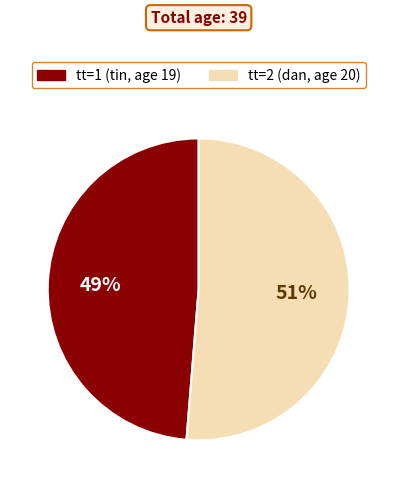

To the nearest percent, what is the average slice percentage?

50%